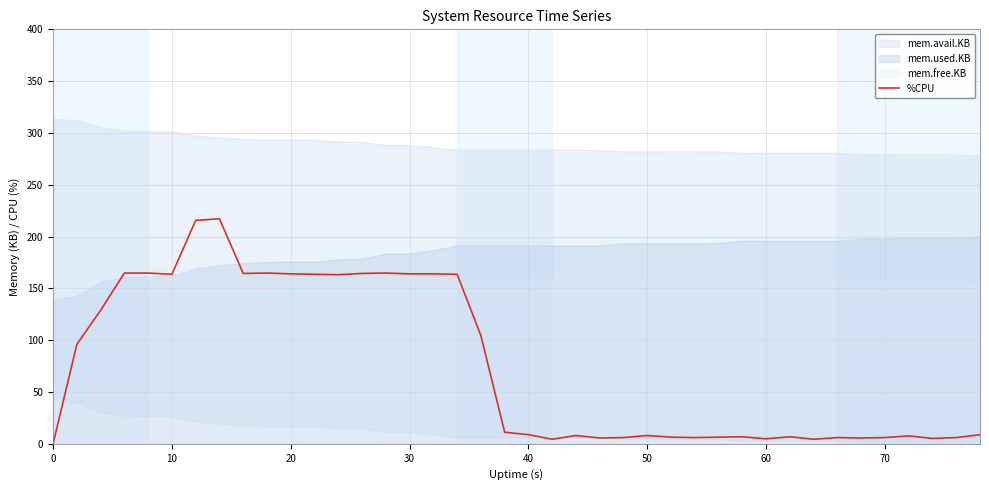

True or false: %CPU has a value of 82.4 at 20.

False